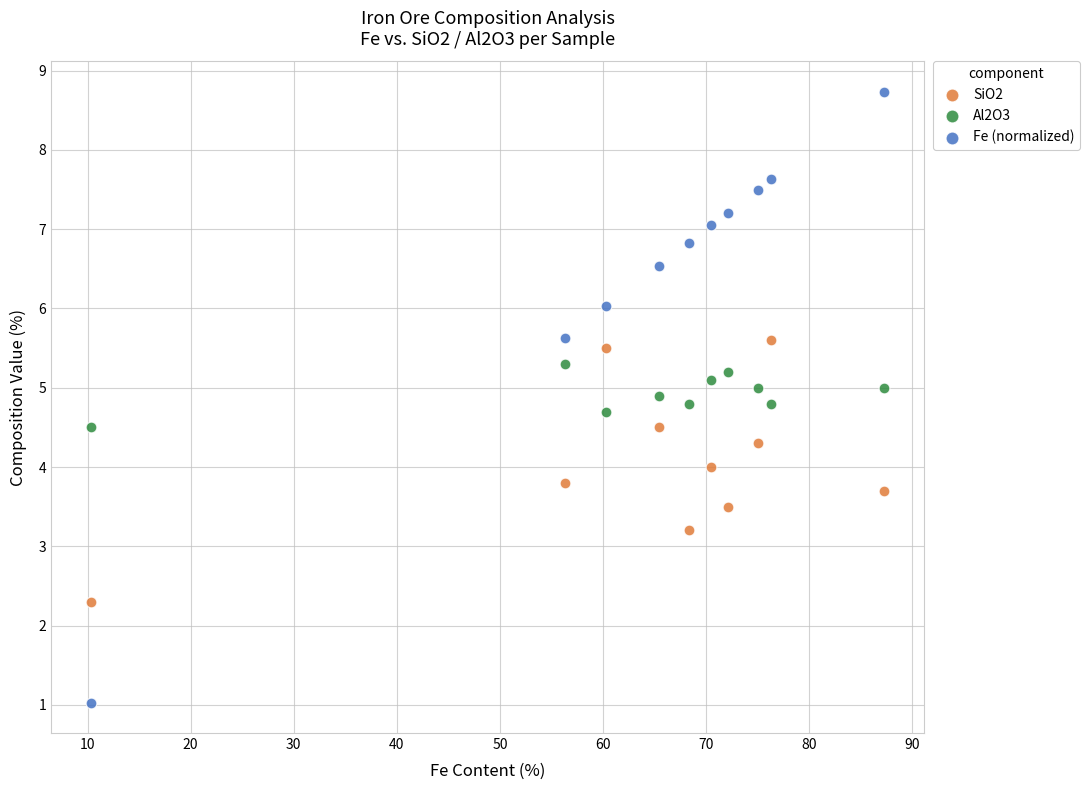

Which series reaches the minimum Y coordinate?

Fe (normalized)